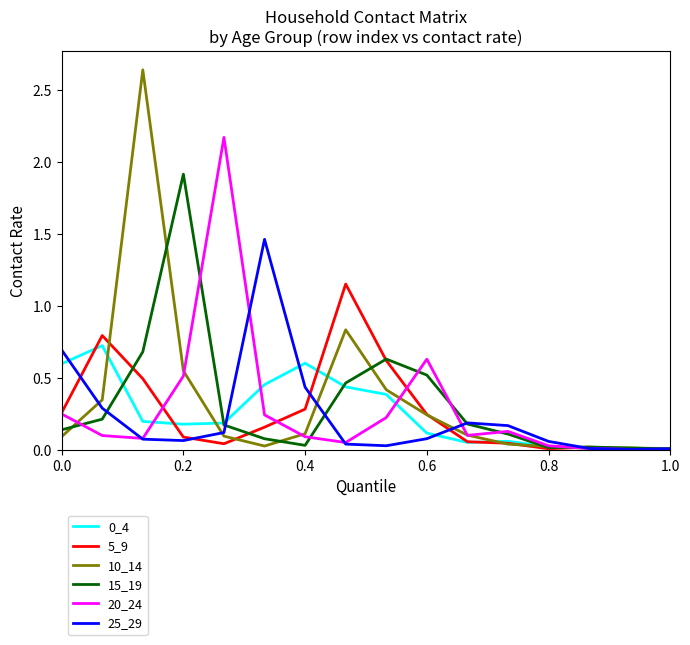

What is the highest value of the 0_4 series?

0.7